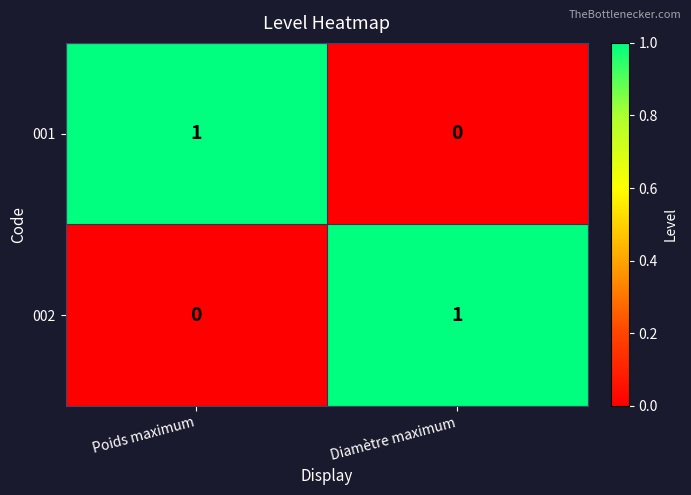

At Poids maximum, list the series in order from largest to smallest.

001, 002